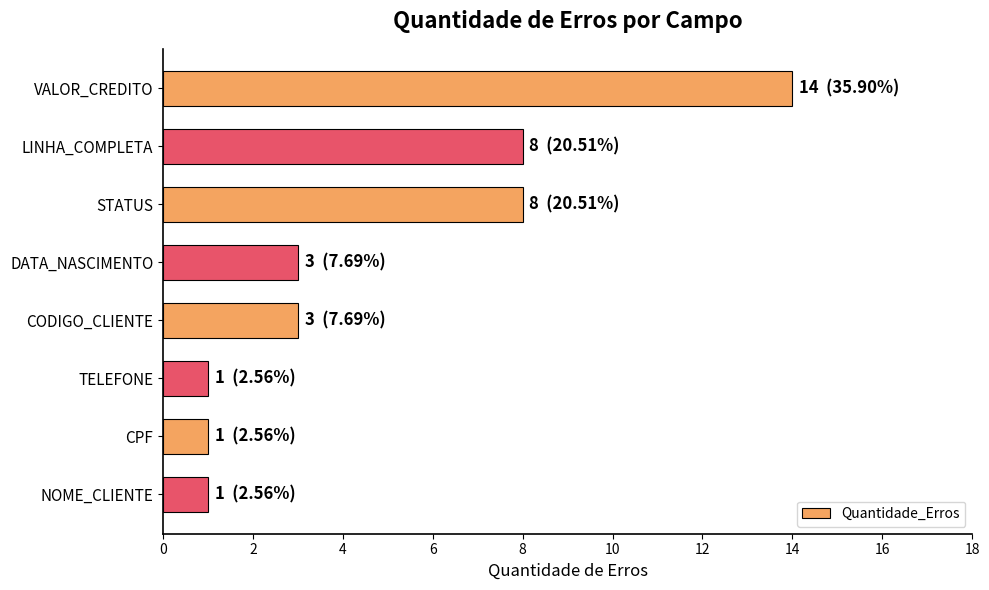

True or false: the data shows 14 at VALOR_CREDITO.

True